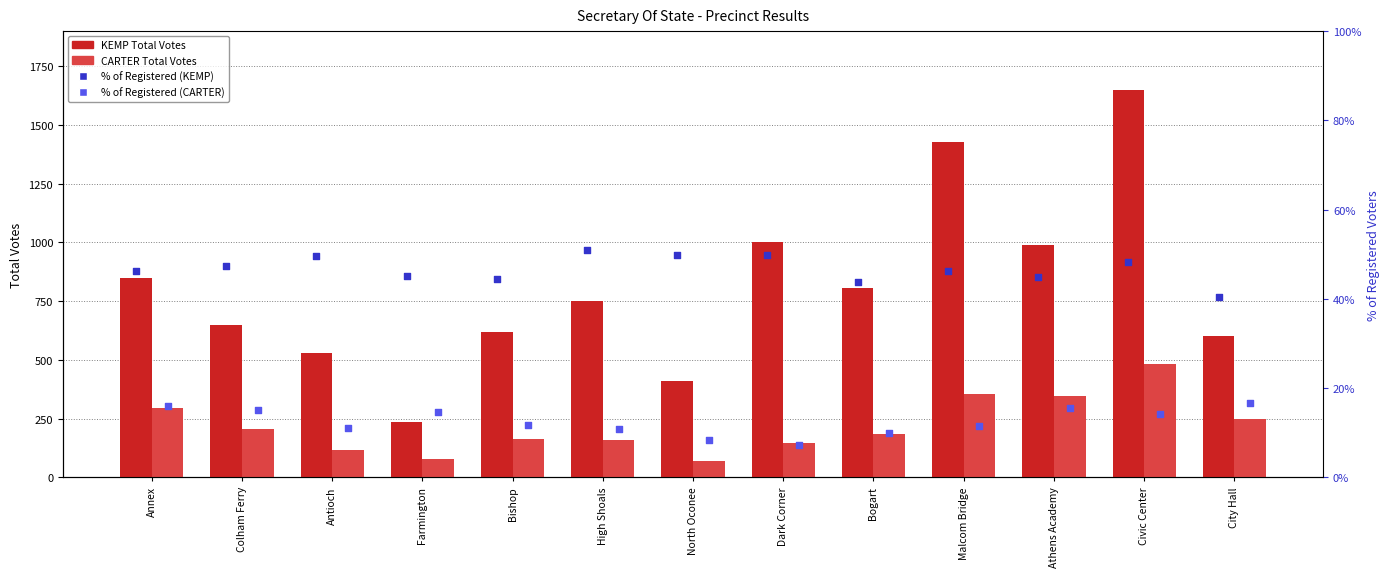

Which series has the largest total across all categories?

KEMP Total Votes